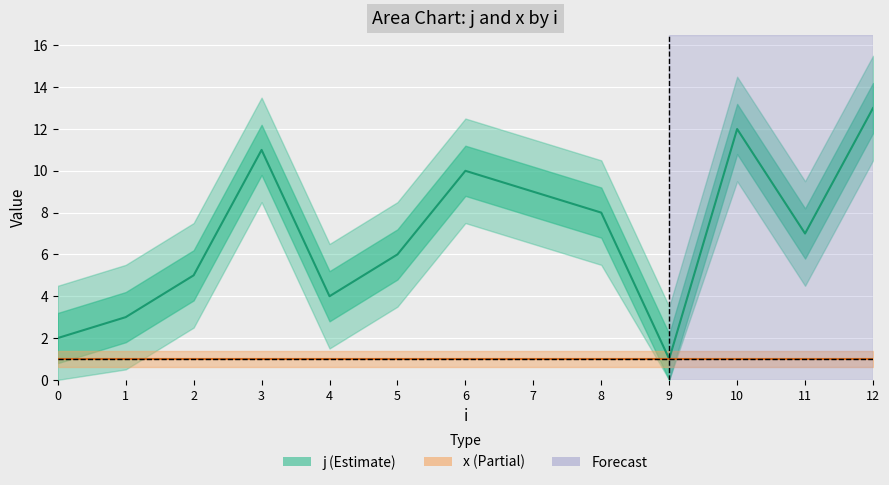

Which label corresponds to the largest value in the chart?

12